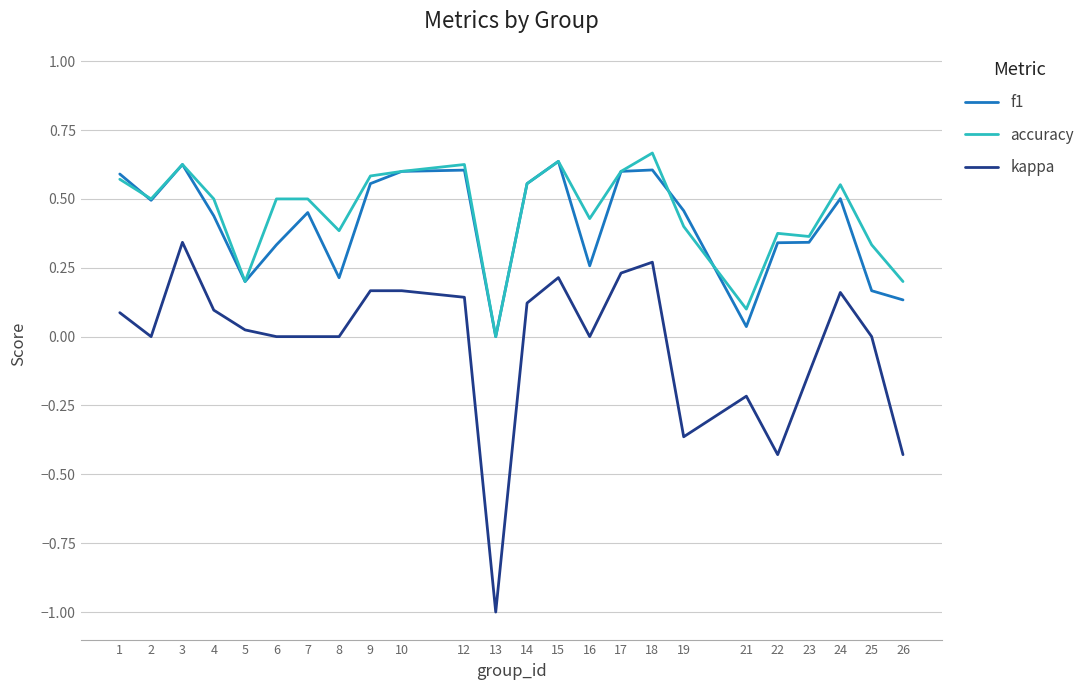

Which series changed the most between 8 and 14?

f1